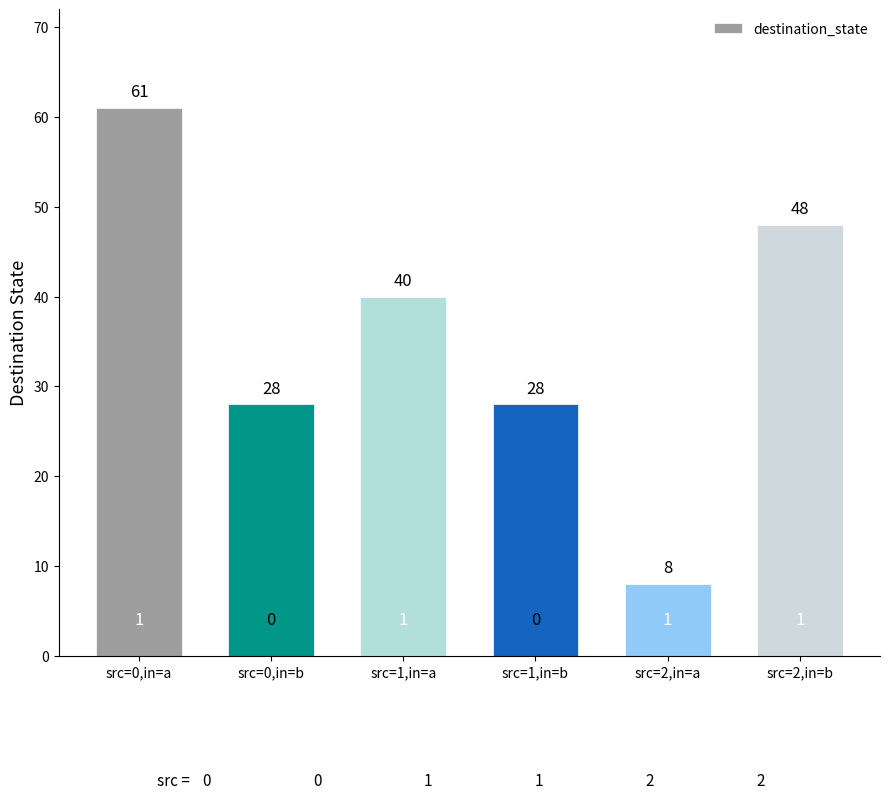

What is the maximum value shown in the chart?

61